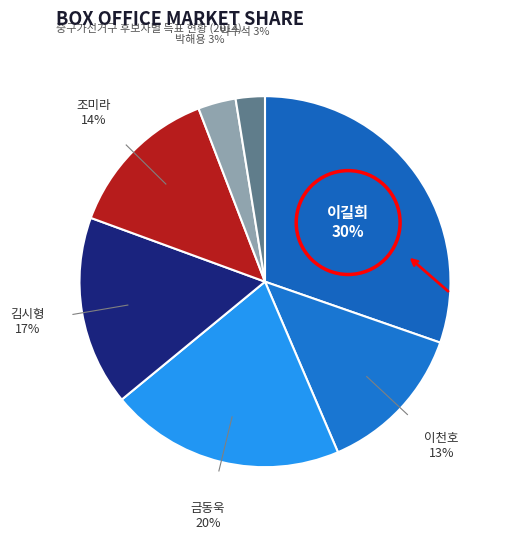

How many slices are in this pie chart?

7